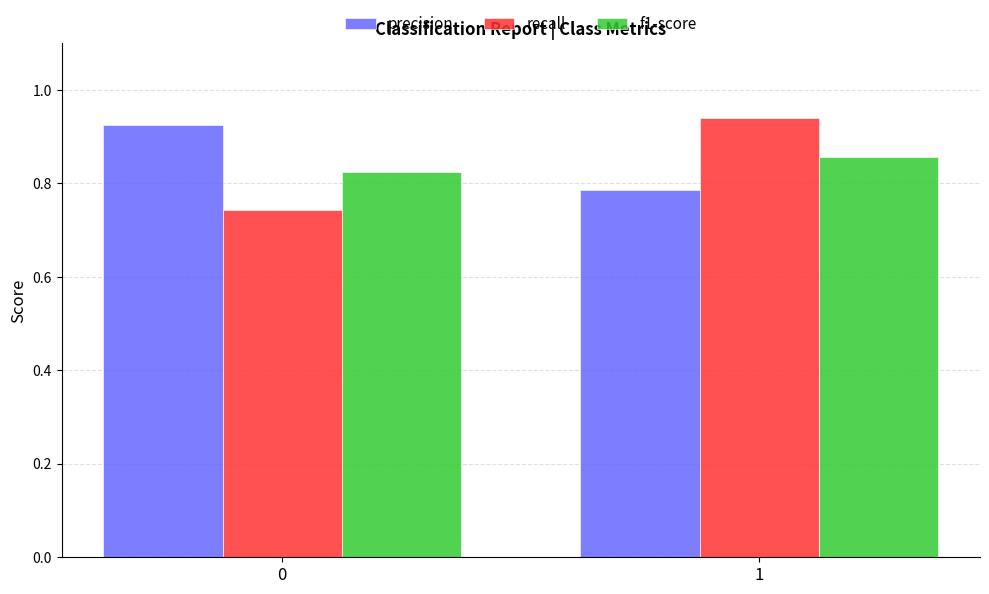

Is the value of f1-score at 1 greater than the value of recall at 0?

Yes